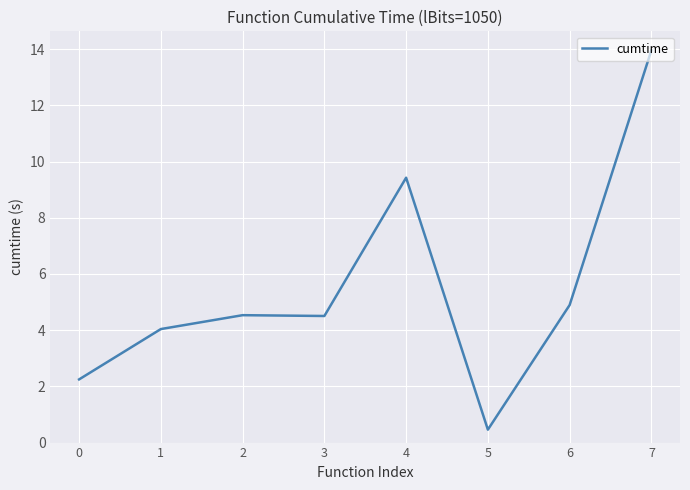

Reading right to left, extract all data points from this chart.

14.0	4.9	0.5	9.4	4.5	4.5	4.0	2.2